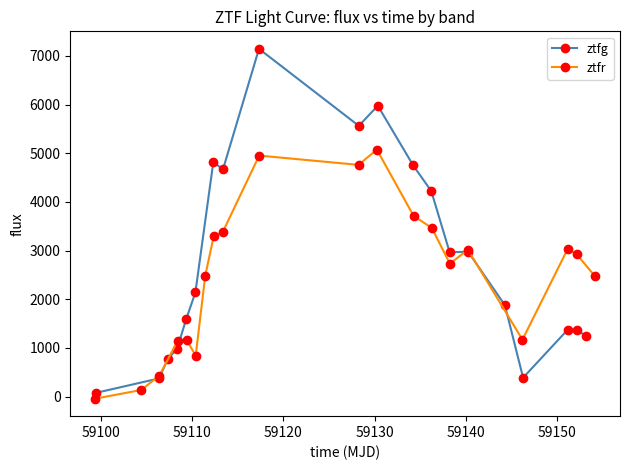

What is the maximum value for ztfg?

7147.1